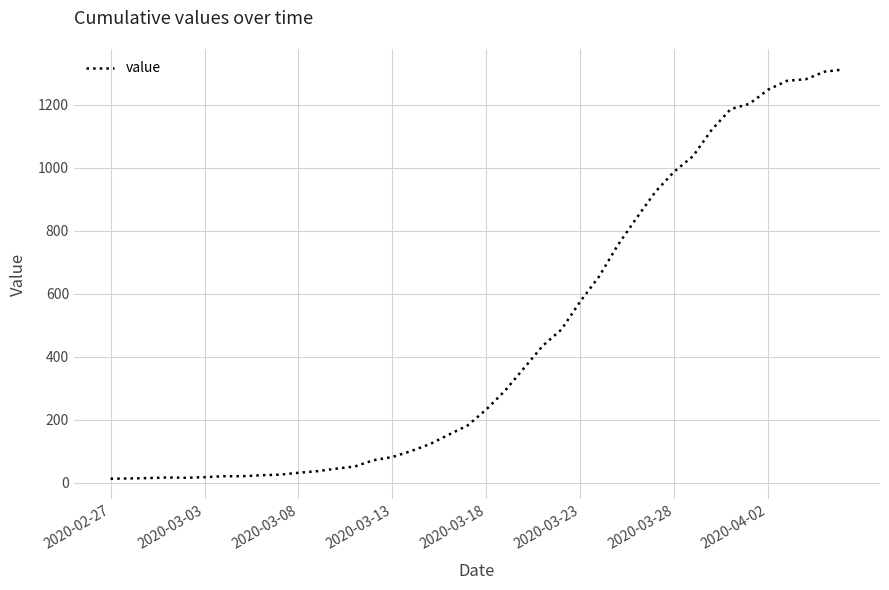

How many lines are shown in the chart?

1